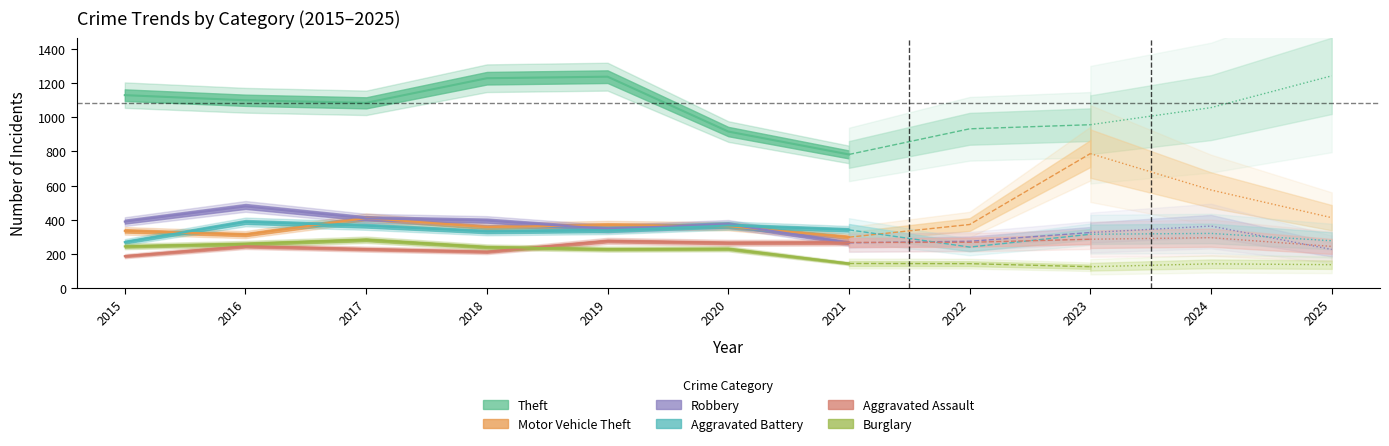

Between 2018 and 2016, which is larger?

2018